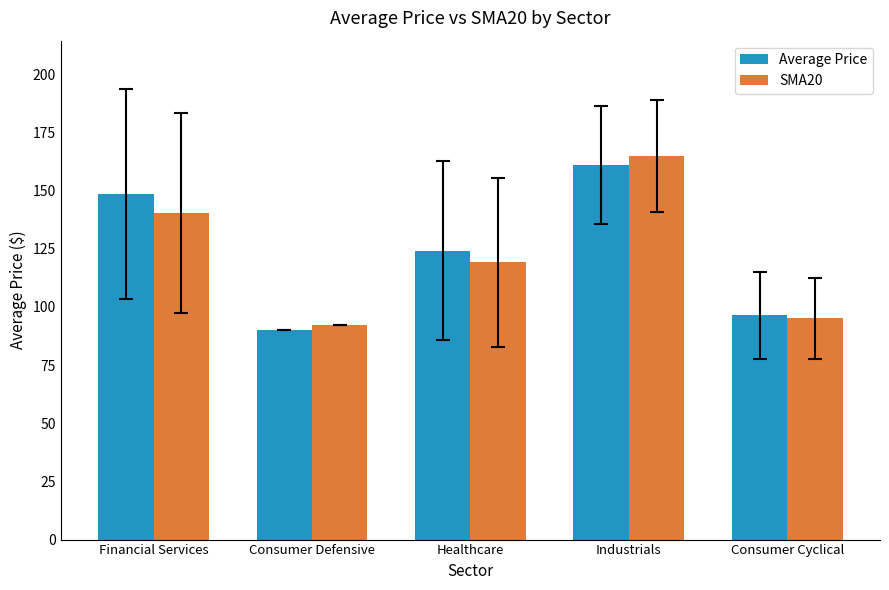

The value of Average Price at Consumer Cyclical is 41.2. True or false?

False